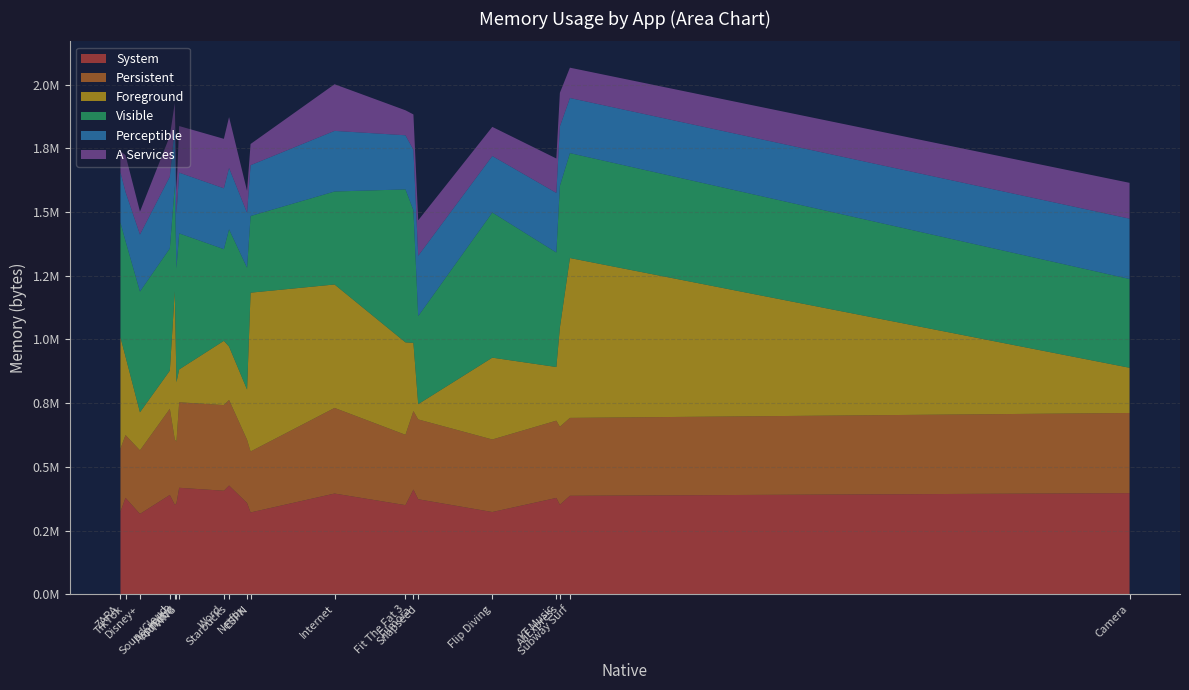

Does the chart have visible grid lines?

Yes